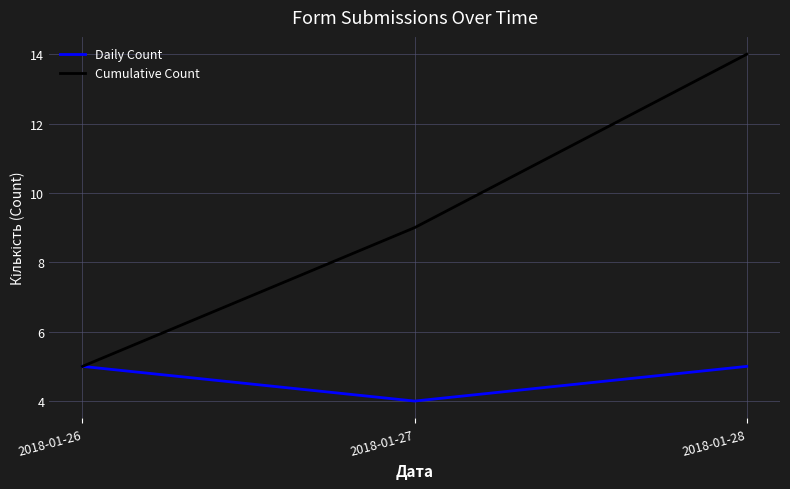

True or false: Cumulative Count has a value of 13 at 2018-01-27.

False